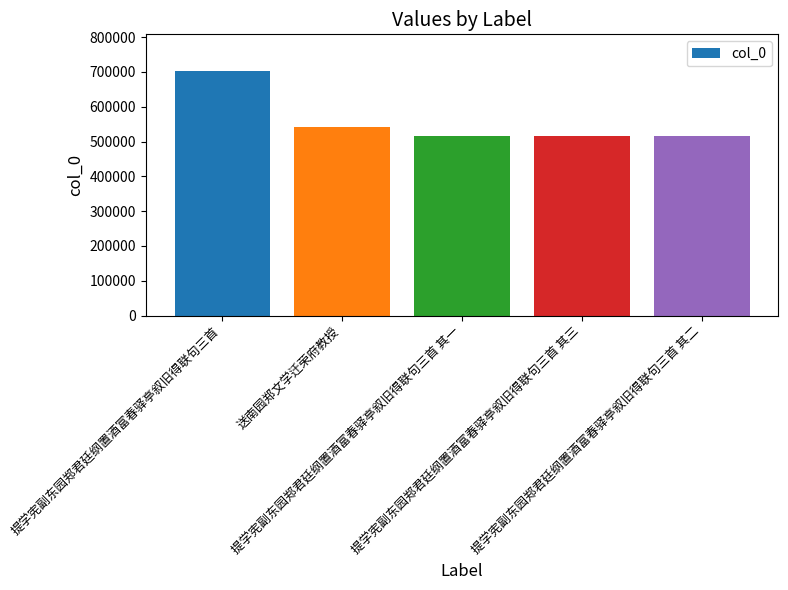

What is the greatest value displayed?

702414